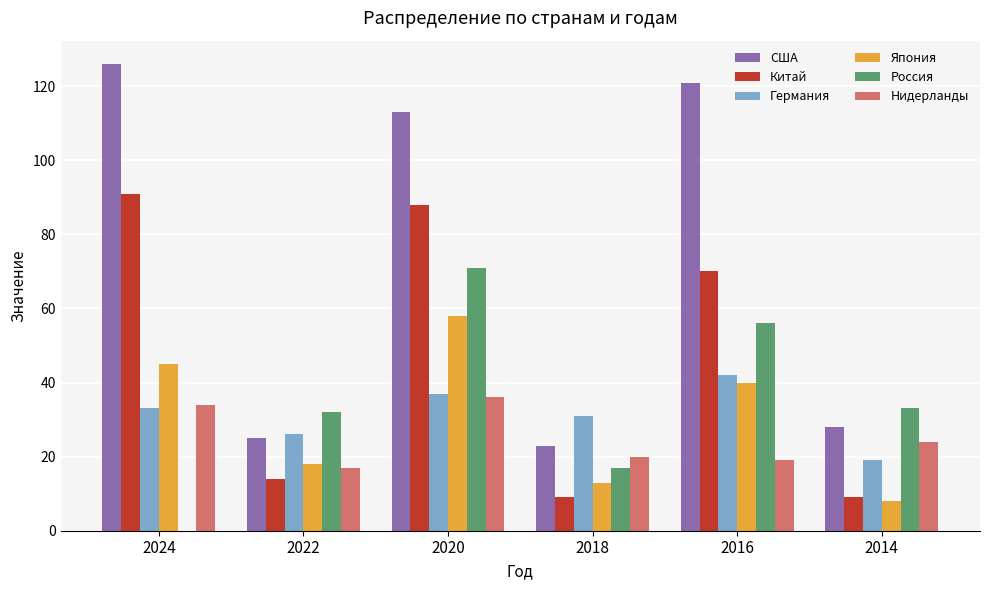

At which label is США closest to 74?

2020